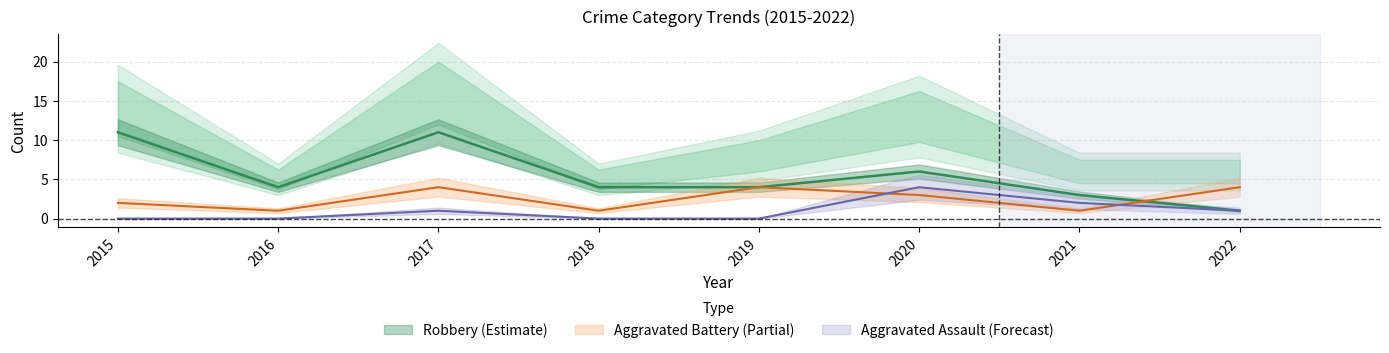

Rank the series at 2018 from highest to lowest value.

Robbery, Aggravated Battery, Aggravated Assault